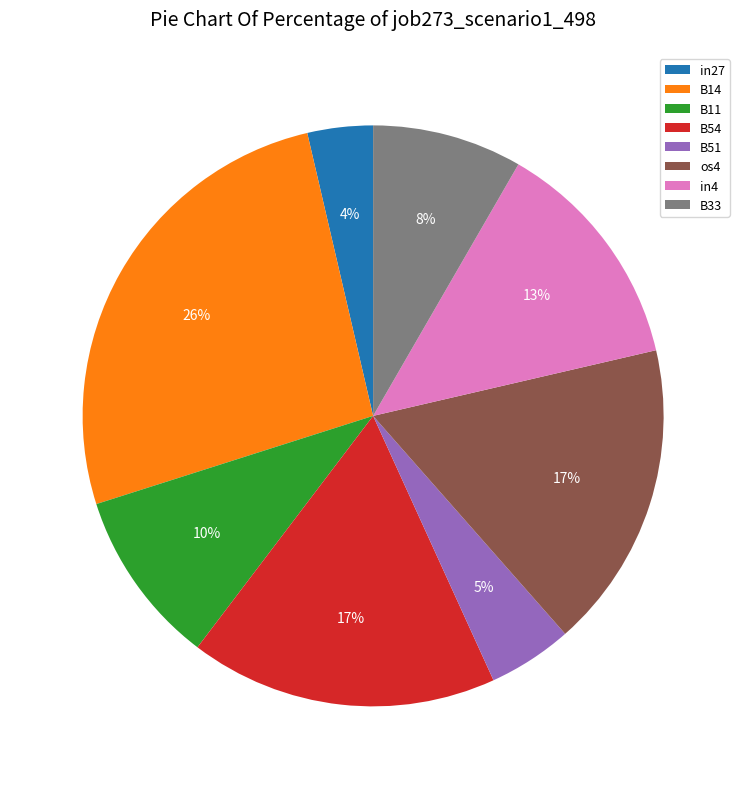

Count the number of slices in the pie.

8